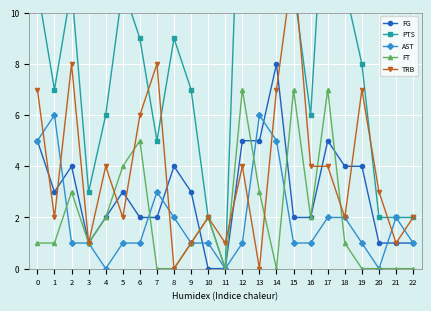

How many AST values are between 1 and 2?

15